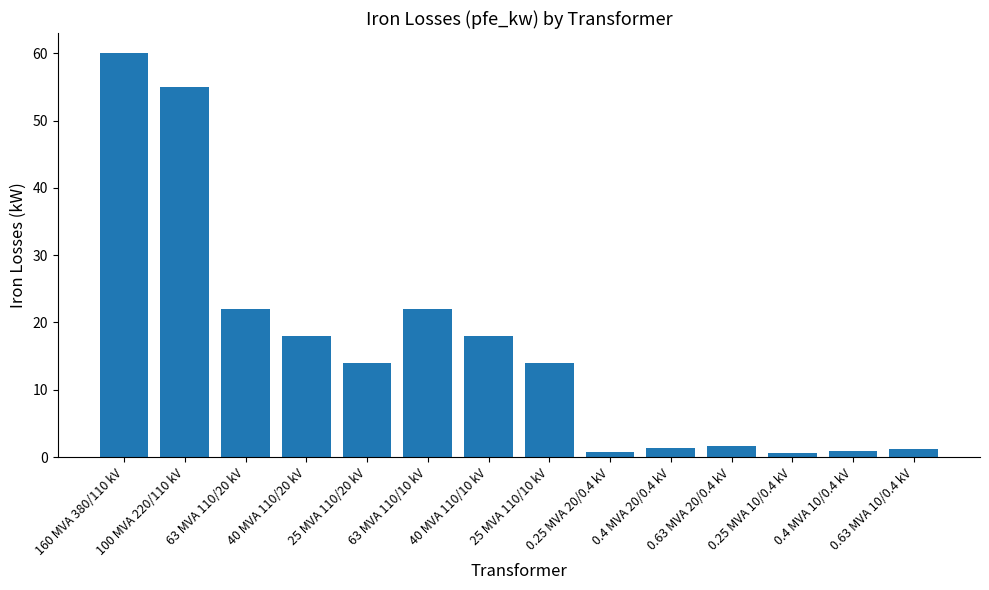

What is the difference between the second highest and minimum values?

54.4